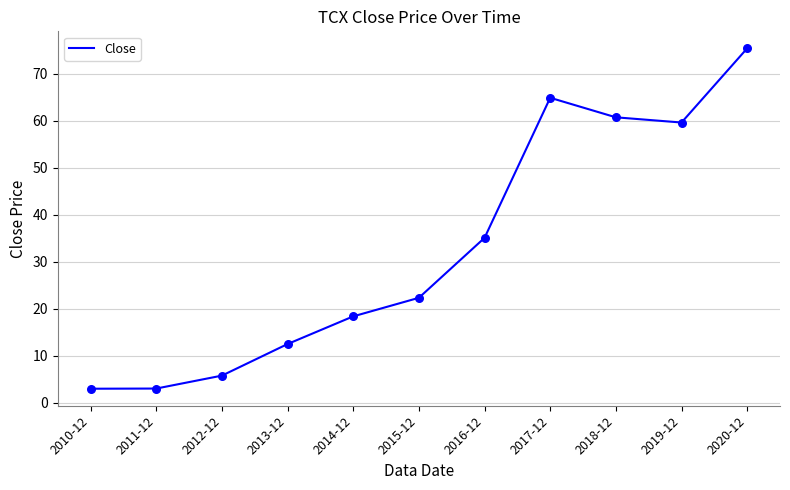

Which has a higher value, 2013-12 or 2020-12?

2020-12